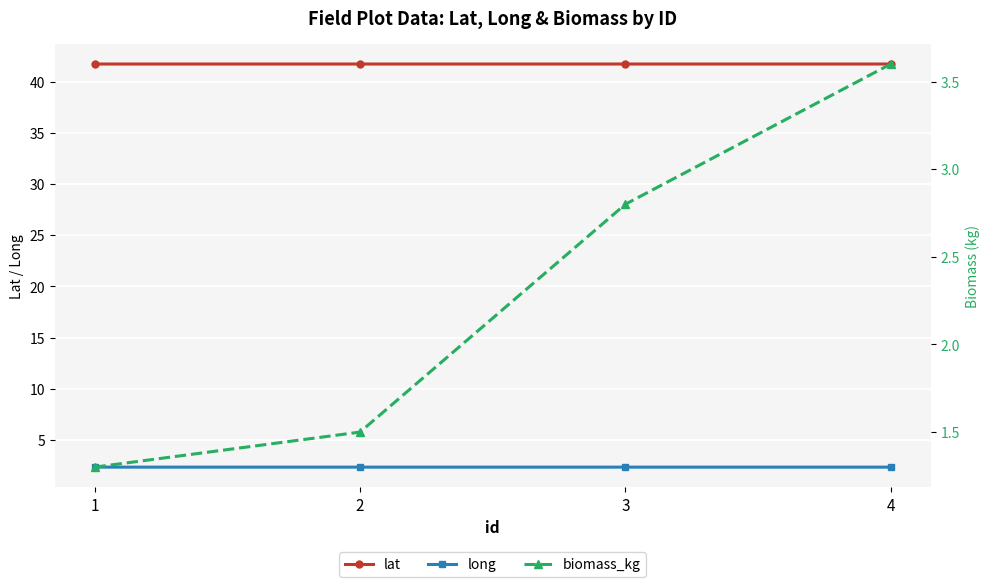

What is the sum of the biomass_kg values at 3 and 4?

6.4